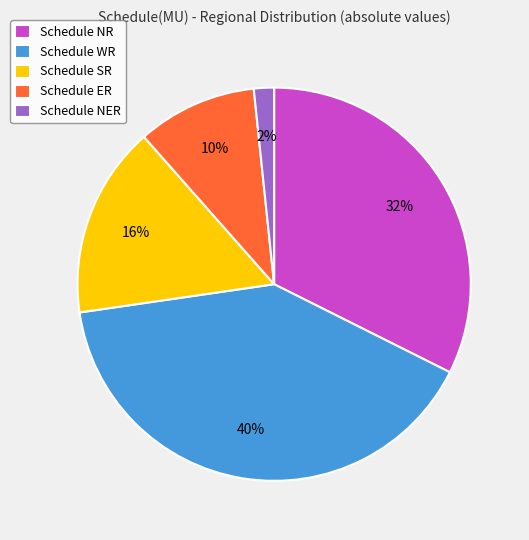

What is the smallest slice in the pie chart?

Schedule NER